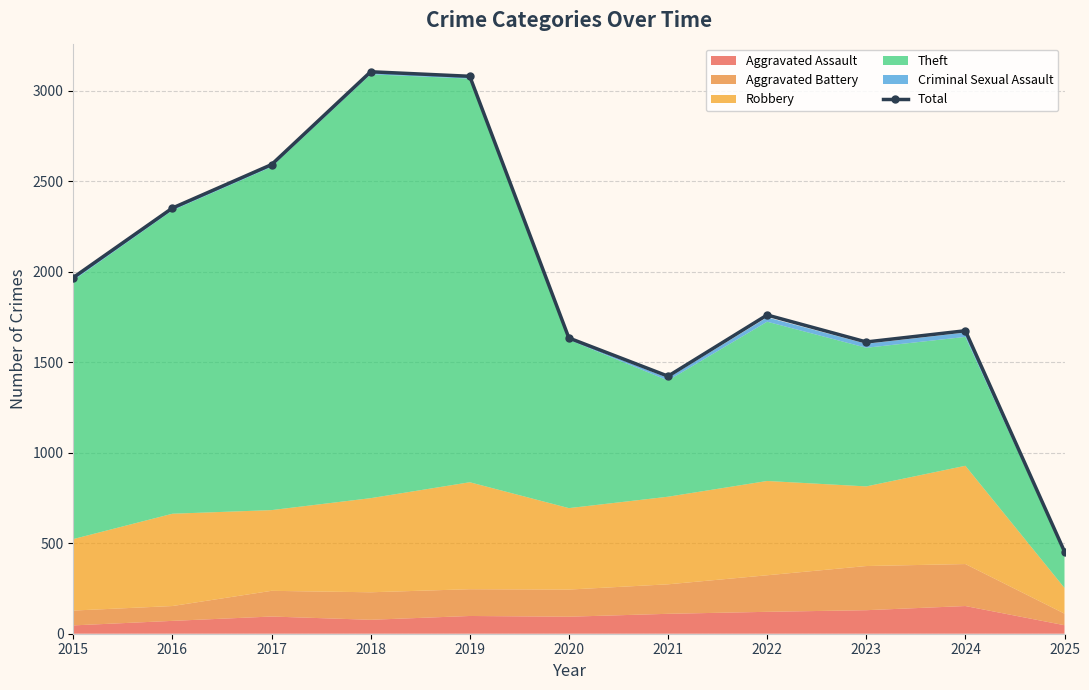

What is the value of the 11th point from the left?

454